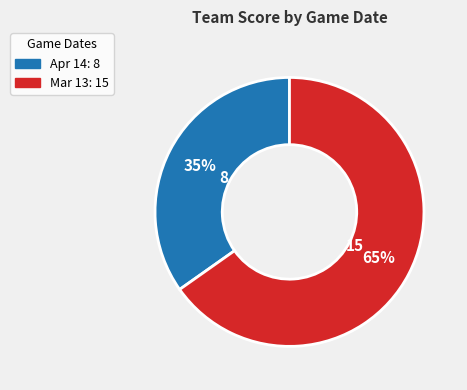

How many segments does this pie chart have?

2